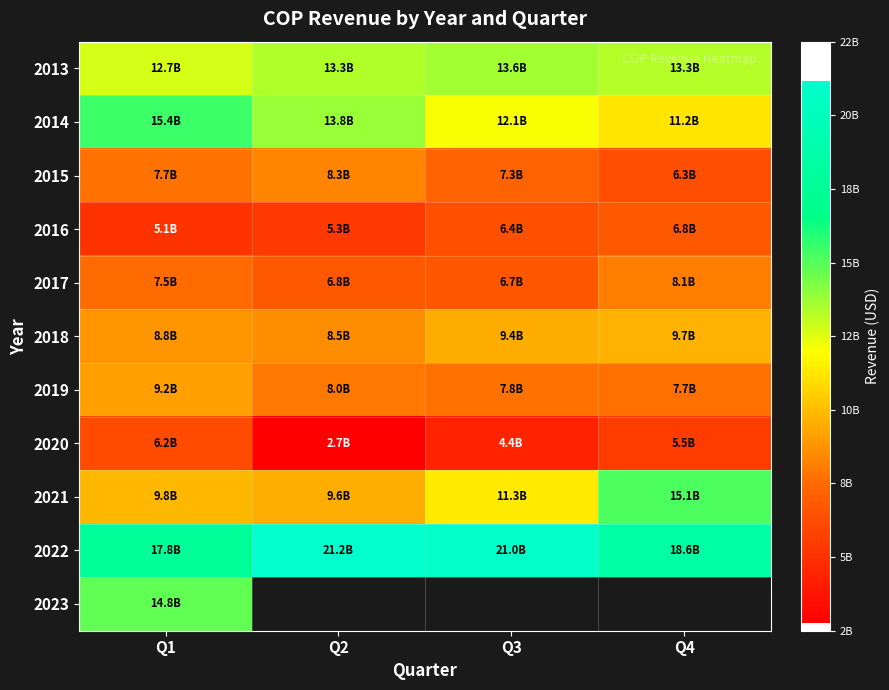

How many series are shown in this chart?

11